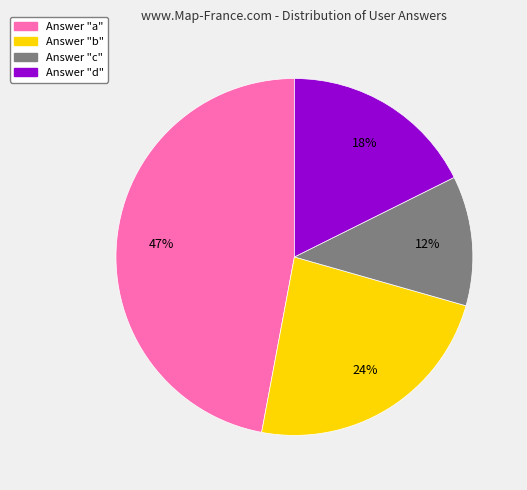

Does any single category account for the majority?

No